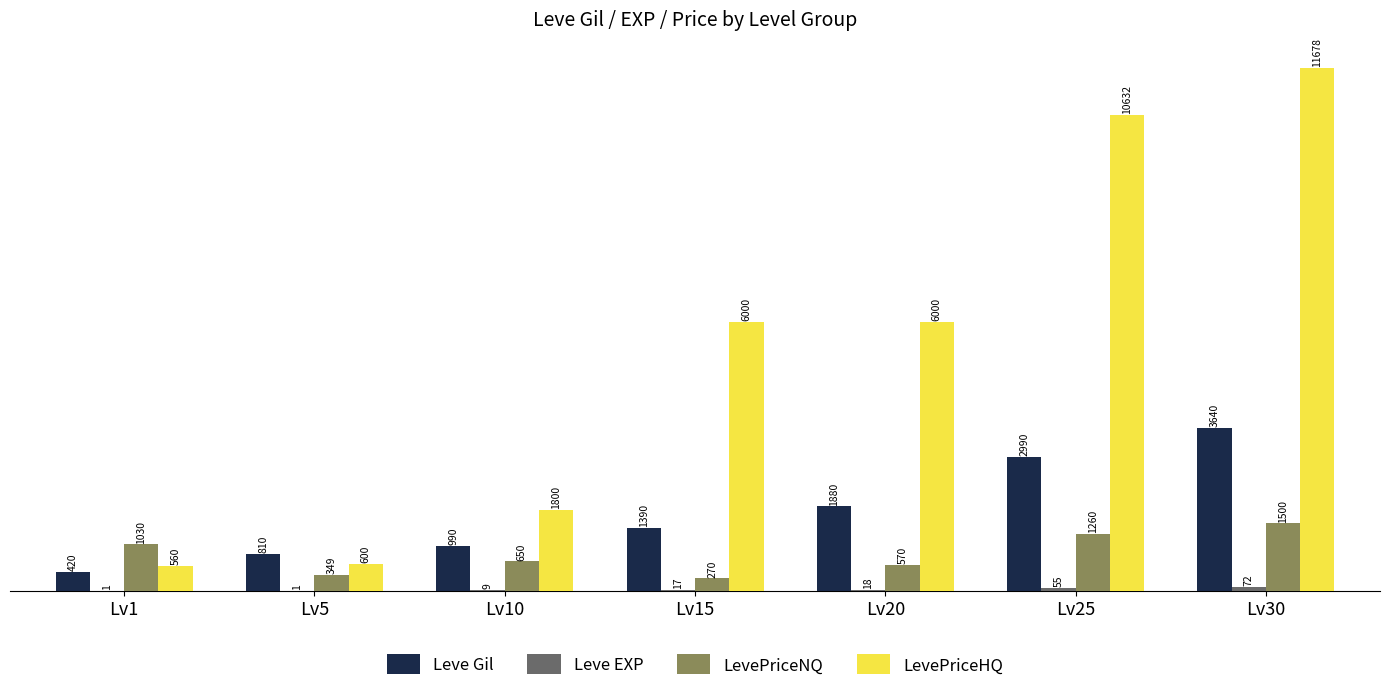

Is it true that LevePriceHQ equals 1256 at Lv10?

False